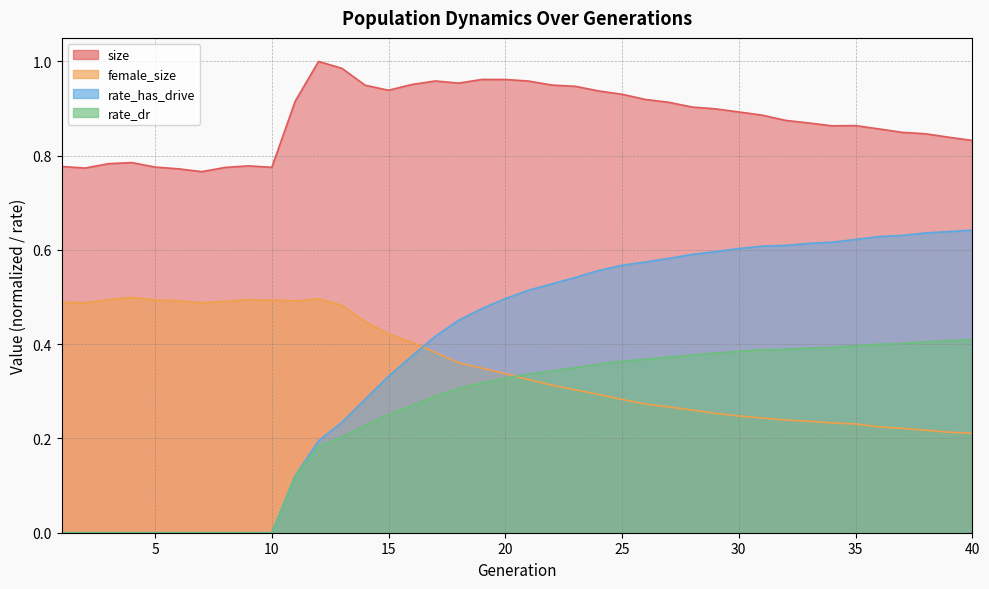

What is the average value of the size series?

0.9